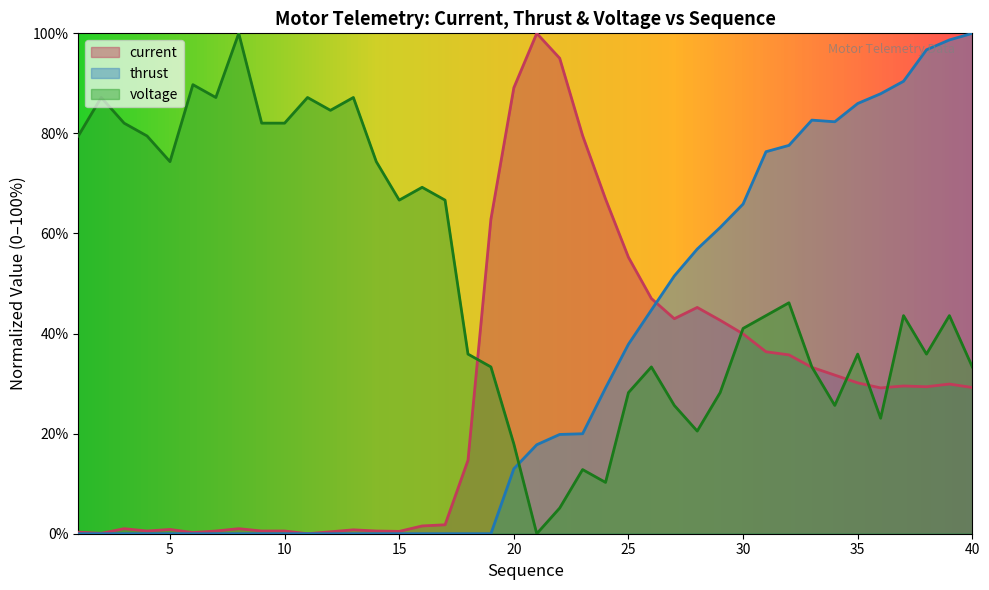

Rank the series at 2 from lowest to highest value.

thrust, current, voltage